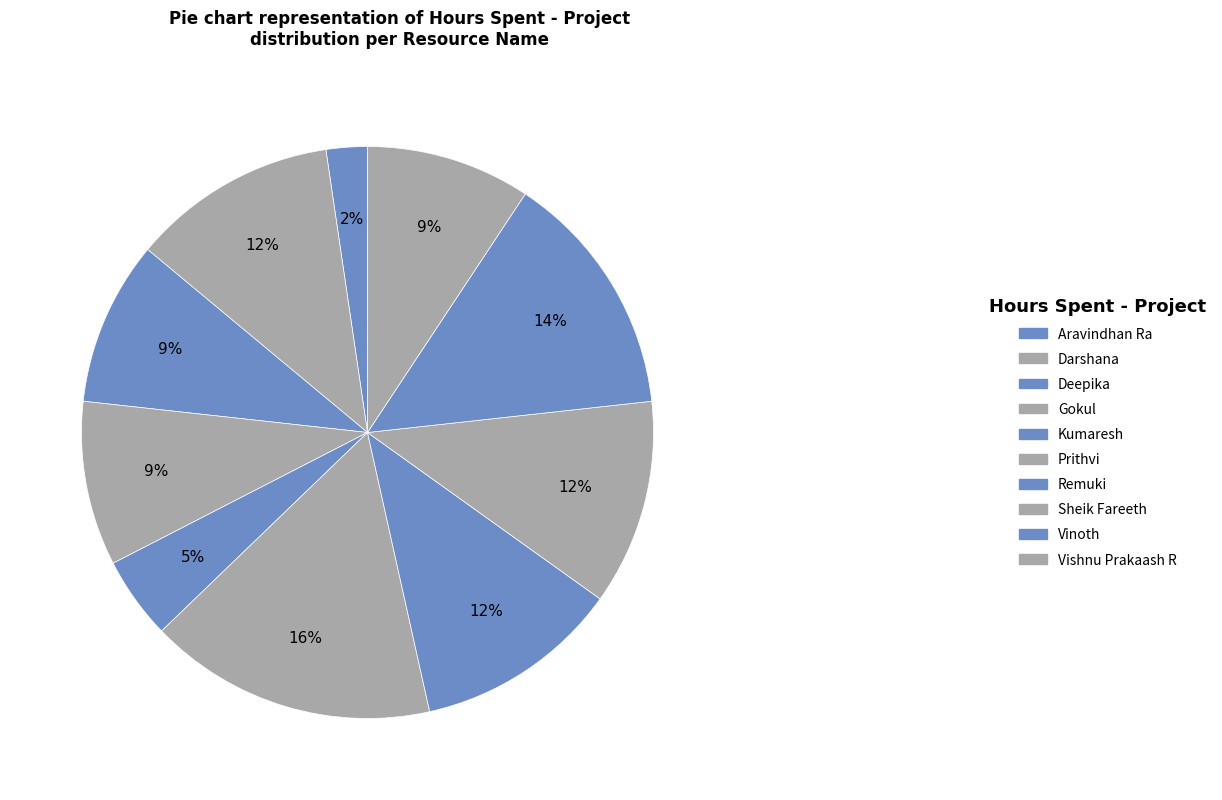

Count the number of slices in the pie.

10